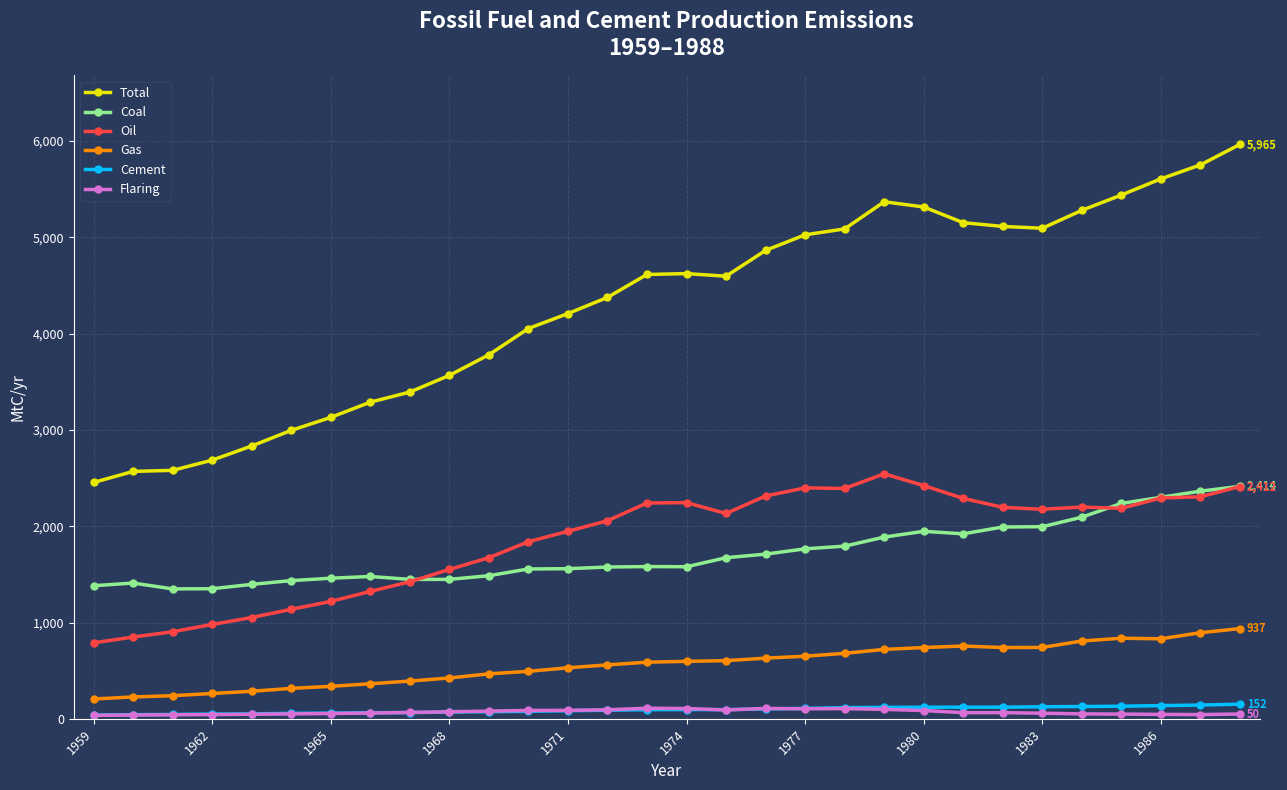

At how many categories does at least one series exceed 2652?

27